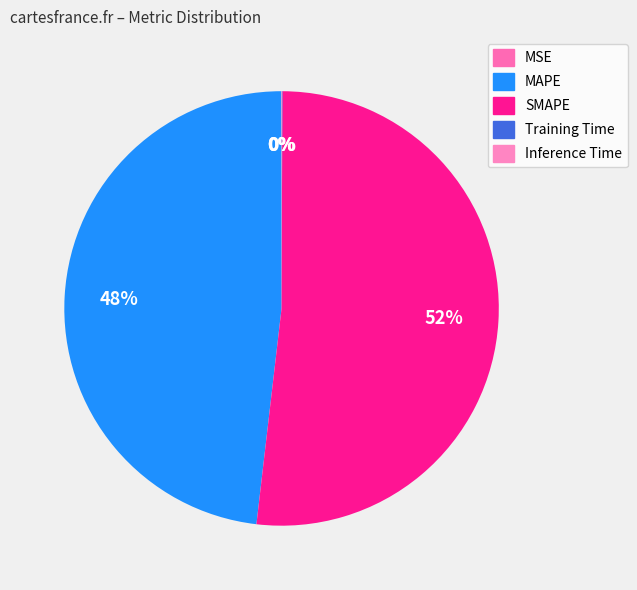

Do MSE and Training Time together represent more than half of the pie?

No